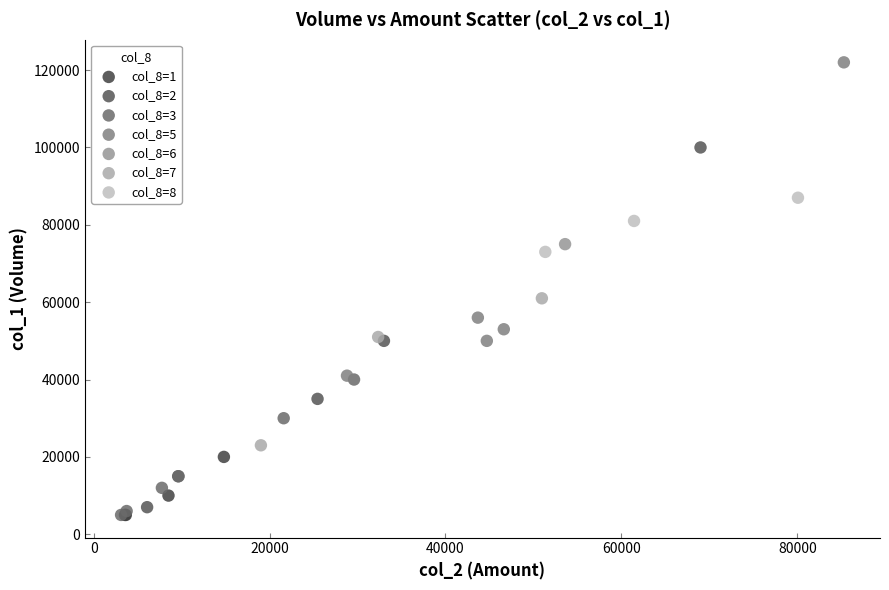

What are all the series names shown in the legend?

col_8=1, col_8=2, col_8=3, col_8=5, col_8=6, col_8=7, col_8=8